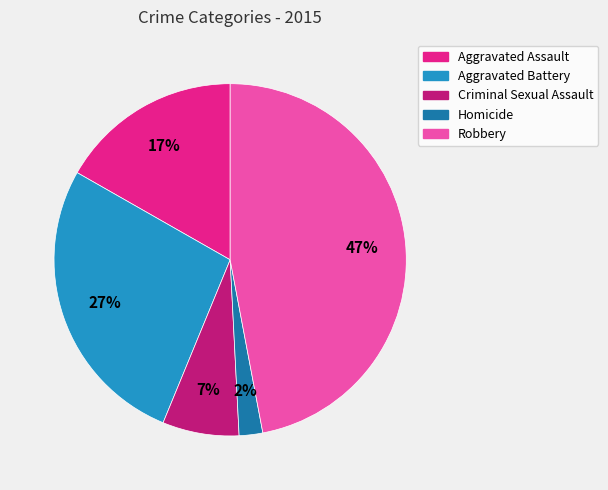

What is the ratio of the value at Criminal Sexual Assault to the value at Aggravated Battery?

0.3